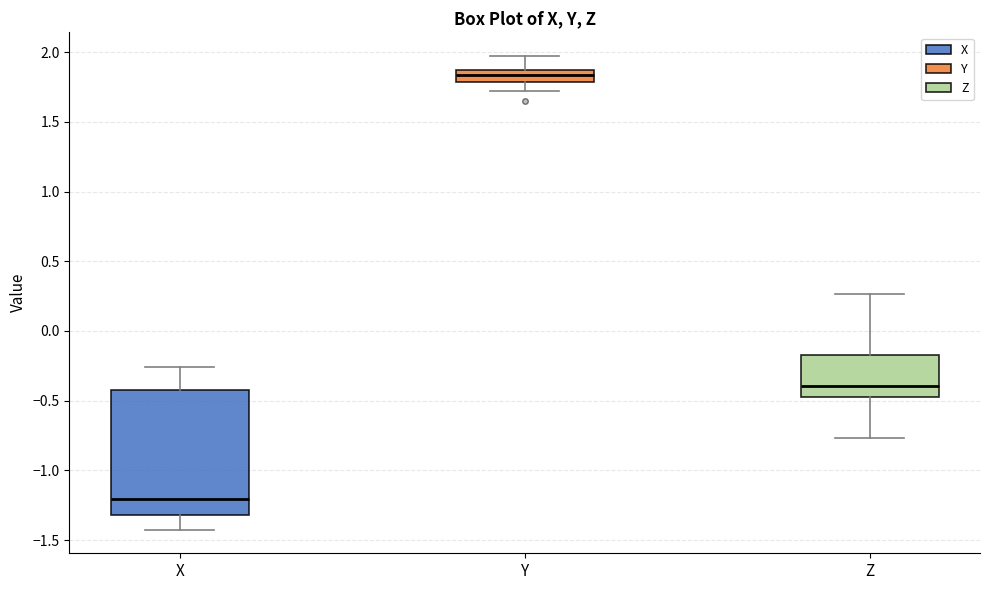

Which box has the lowest median line?

X